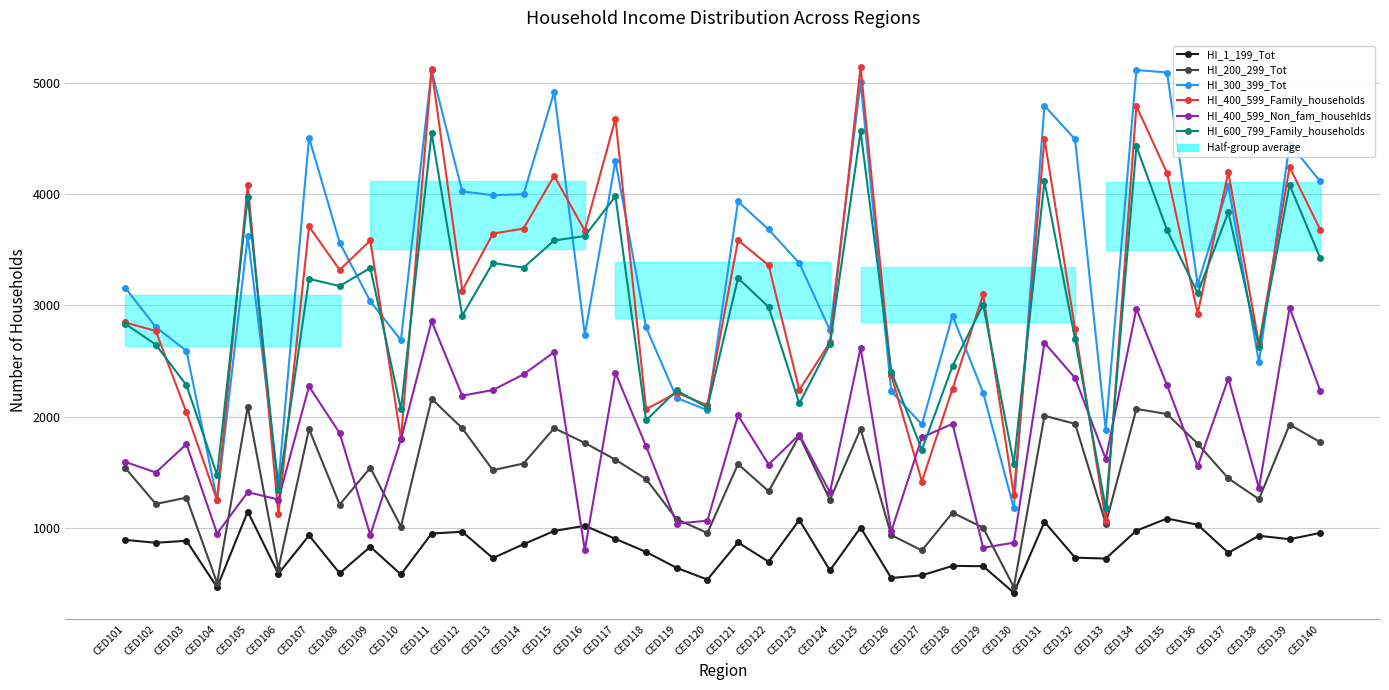

Which series has the largest range (max minus min)?

HI_400_599_Family_households